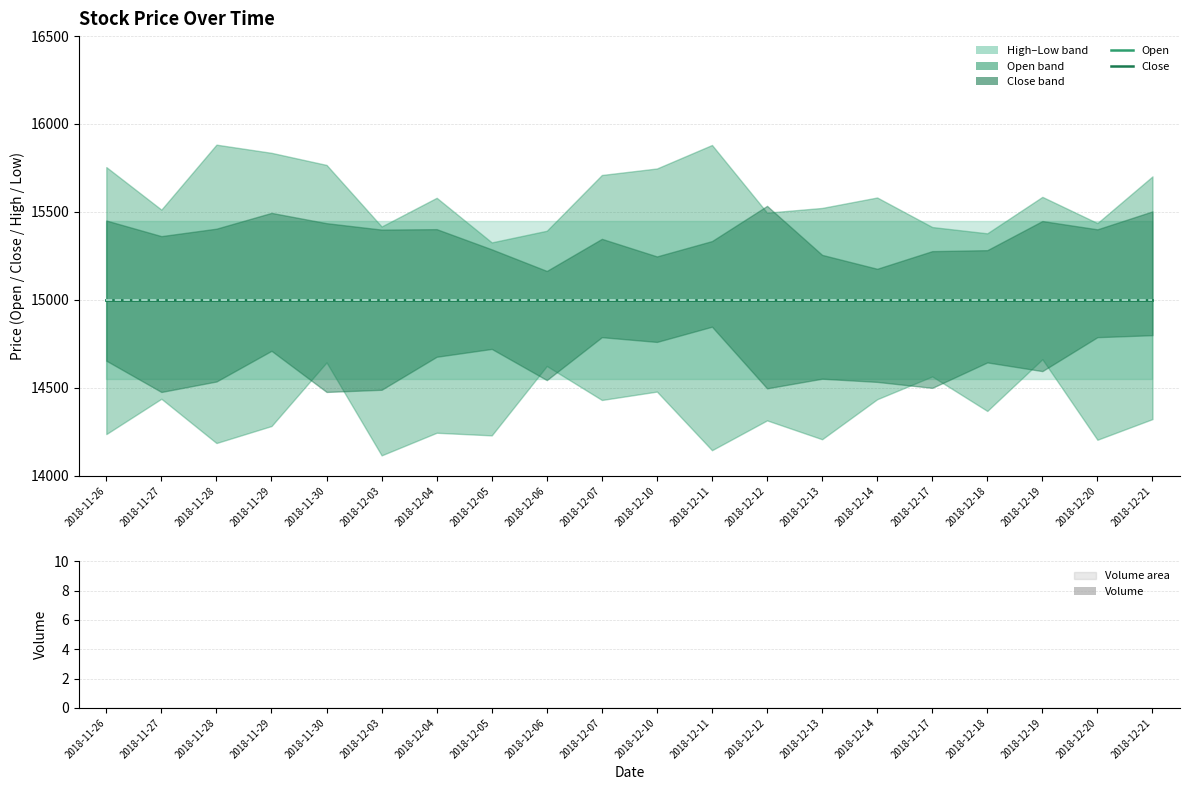

What is the sum of all Low values?

300000